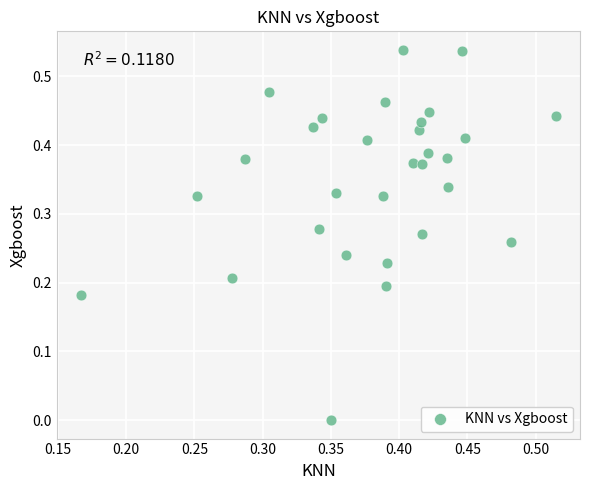

How many points are shown in the scatter plot?

30